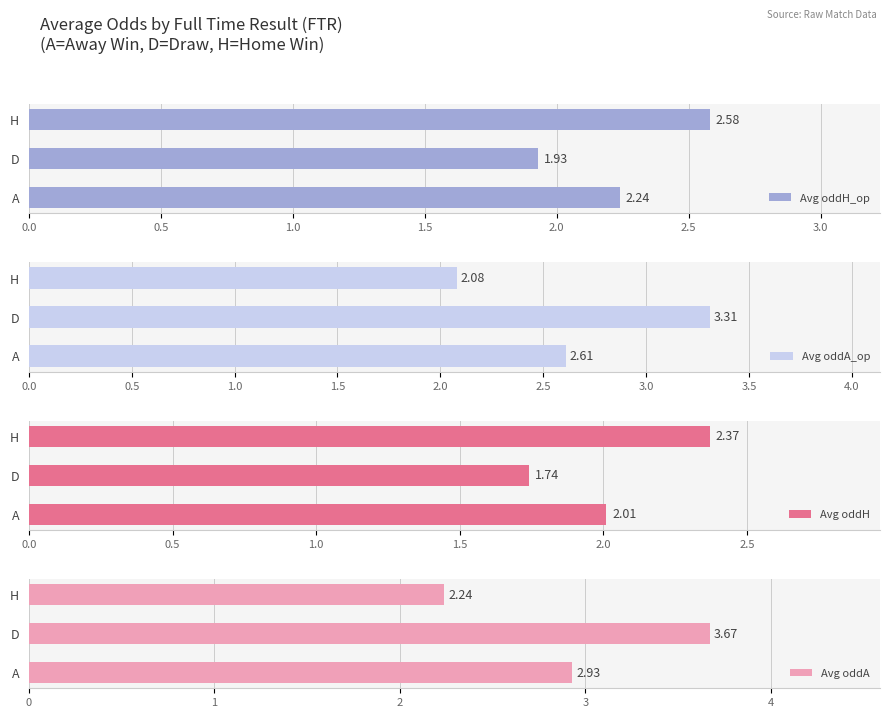

List the labels in order of Avg oddH value, largest first.

H, A, D